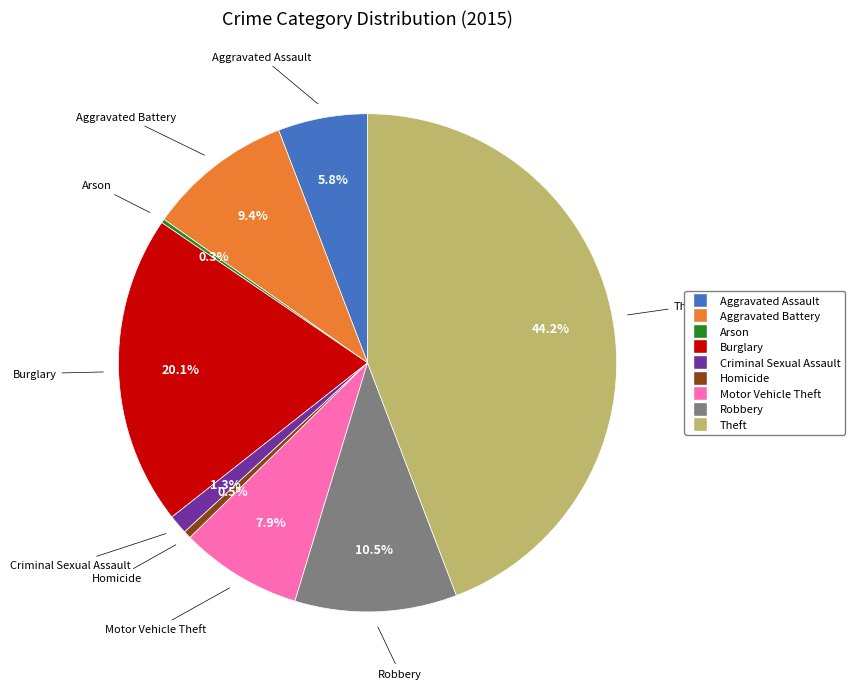

Does Criminal Sexual Assault account for over 50% of the chart?

No